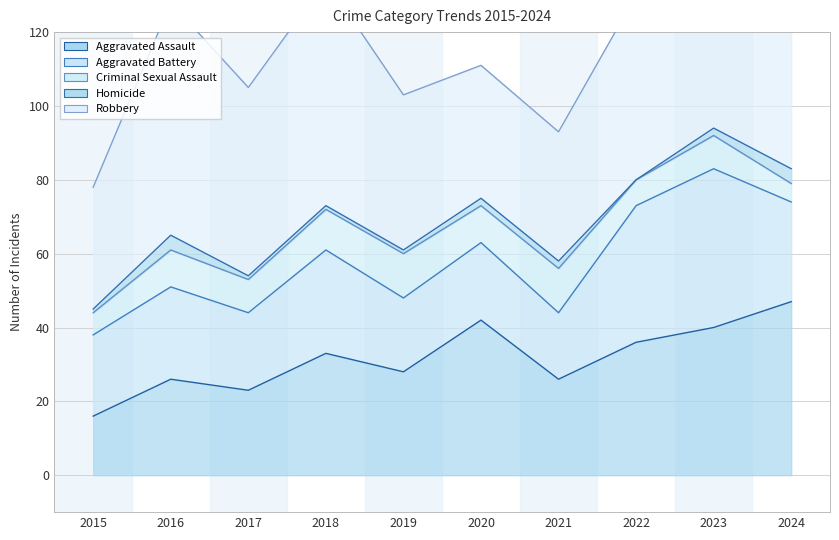

The Aggravated Assault series shows 16 at 2015. True or false?

True